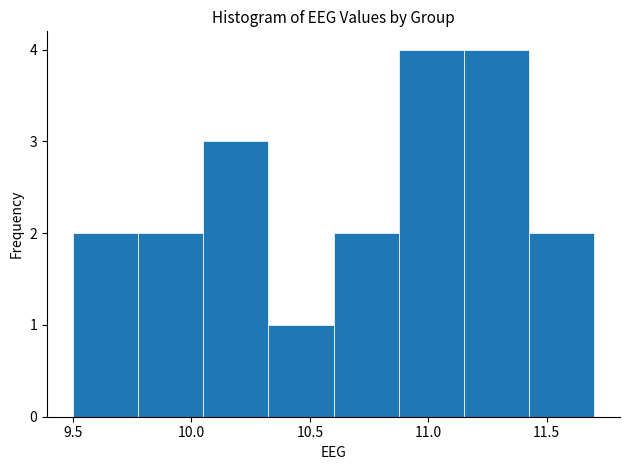

Reading left to right, list every bar in this chart as the range it spans on the x-axis followed by its height. Neither the bar edges nor the heights are printed on the chart, so give them approximately, as read against the axes.

9.500 to 9.775: 2
9.775 to 10.050: 2
10.050 to 10.325: 3
10.325 to 10.600: 1
10.600 to 10.875: 2
10.875 to 11.150: 4
11.150 to 11.425: 4
11.425 to 11.700: 2